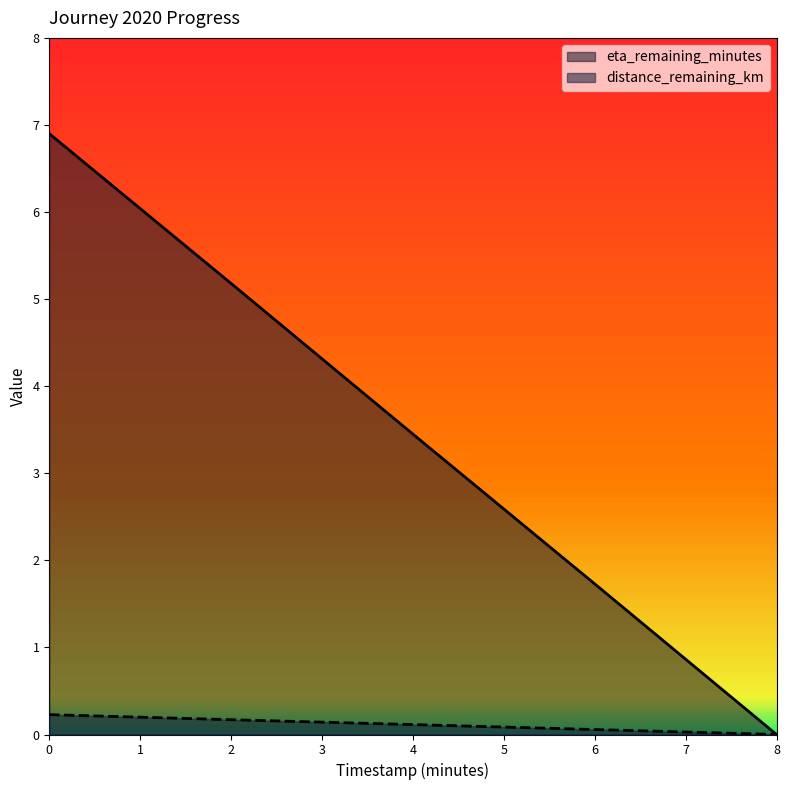

Reading right to left, list all the values displayed in this chart.

distance_remaining_km: 0.0	0.1	0.1	0.2	0.2
eta_remaining_minutes: 0.0	1.7	3.5	5.2	6.9